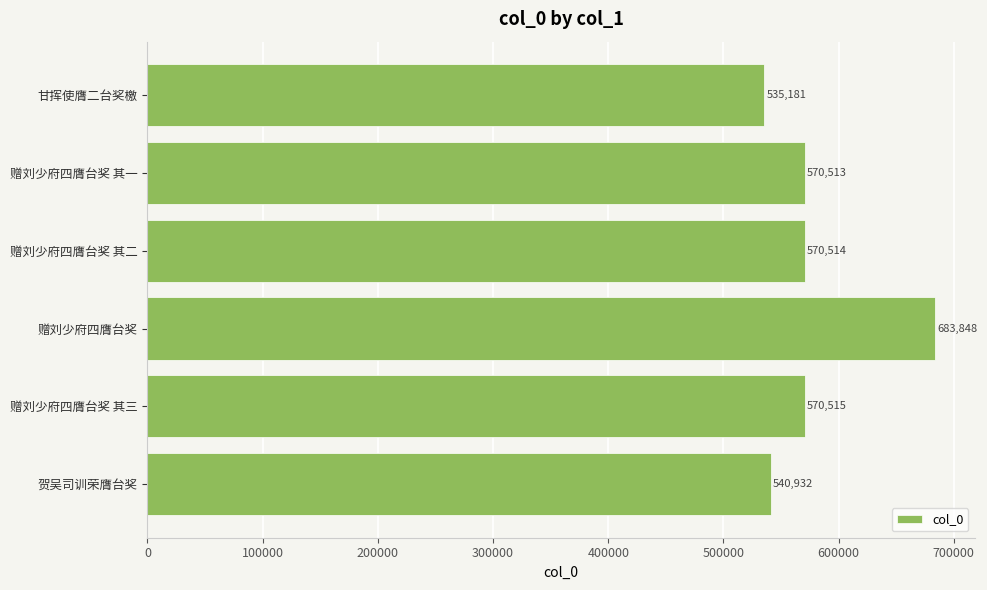

Count the number of data series in this chart.

1